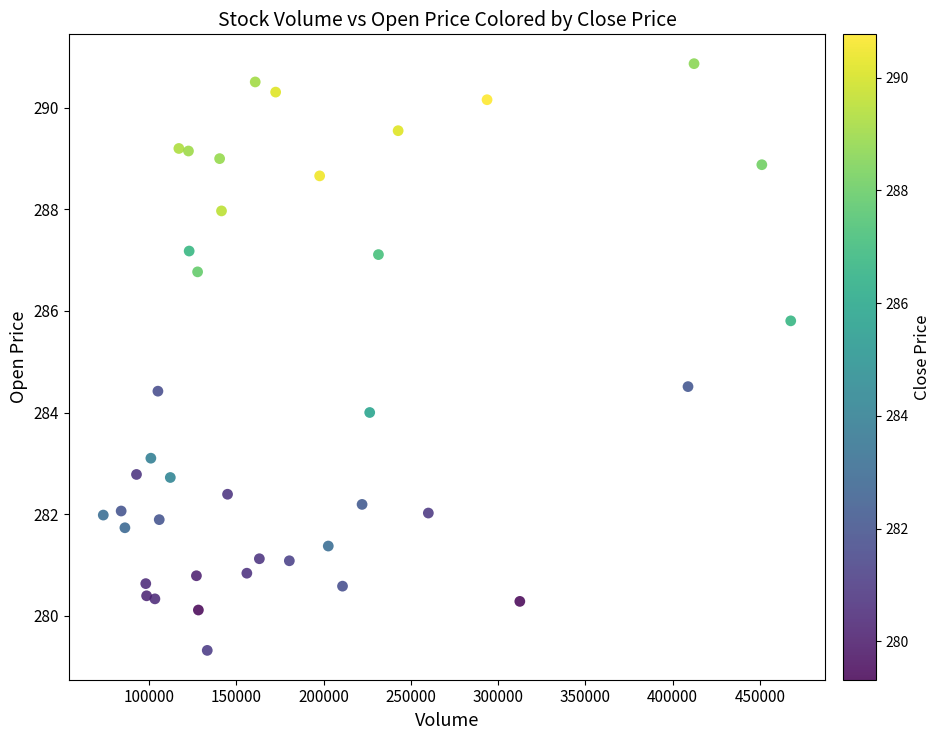

What is the range of X values (max minus min)?

393914.0